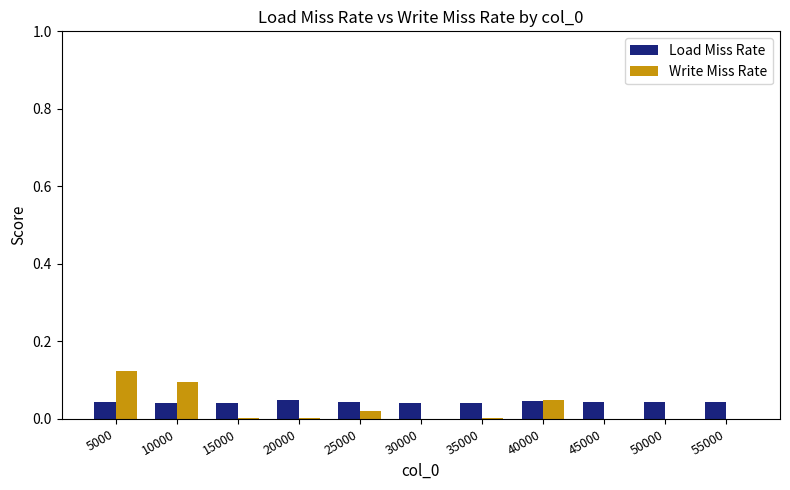

Is it true that Load Miss Rate equals 0.0 at 50000?

True